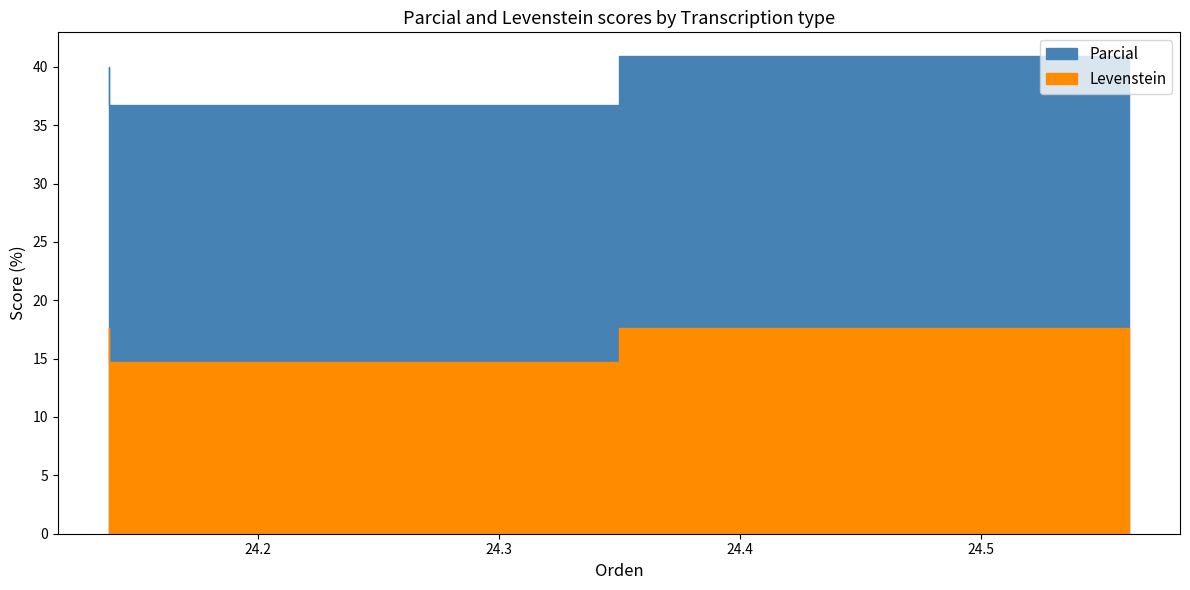

Rank the series by their average value, from lowest to highest.

Levenstein, Parcial